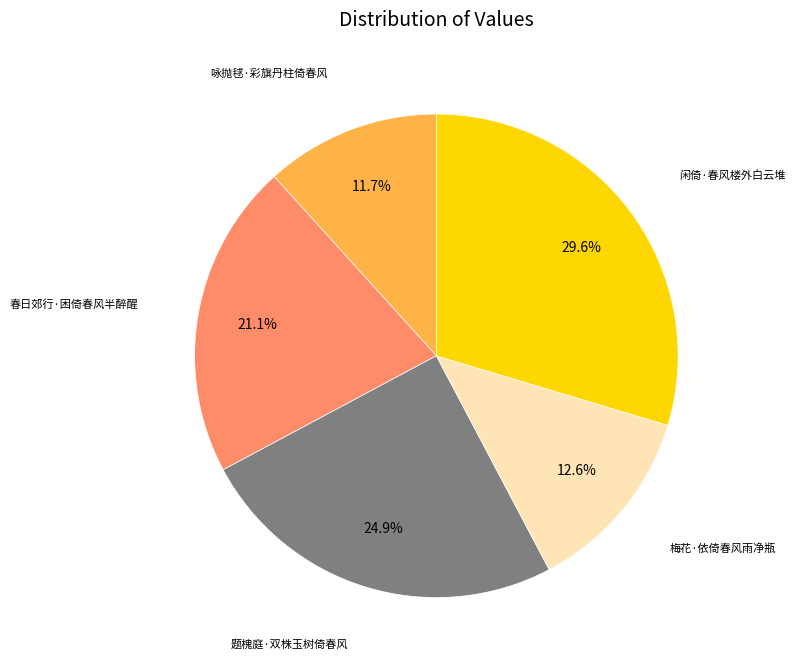

Does any single category account for the majority?

No